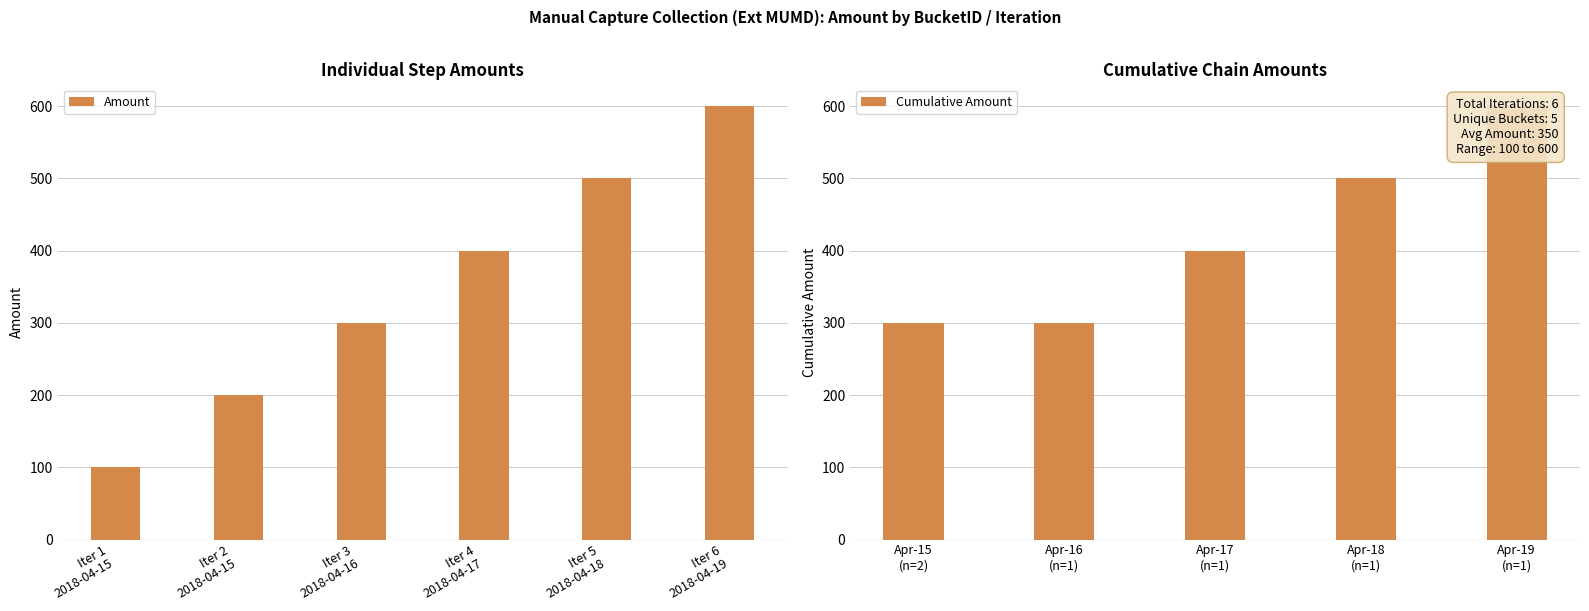

Reading right to left, what are all the values shown in this chart?

600	500	400	300	200	100